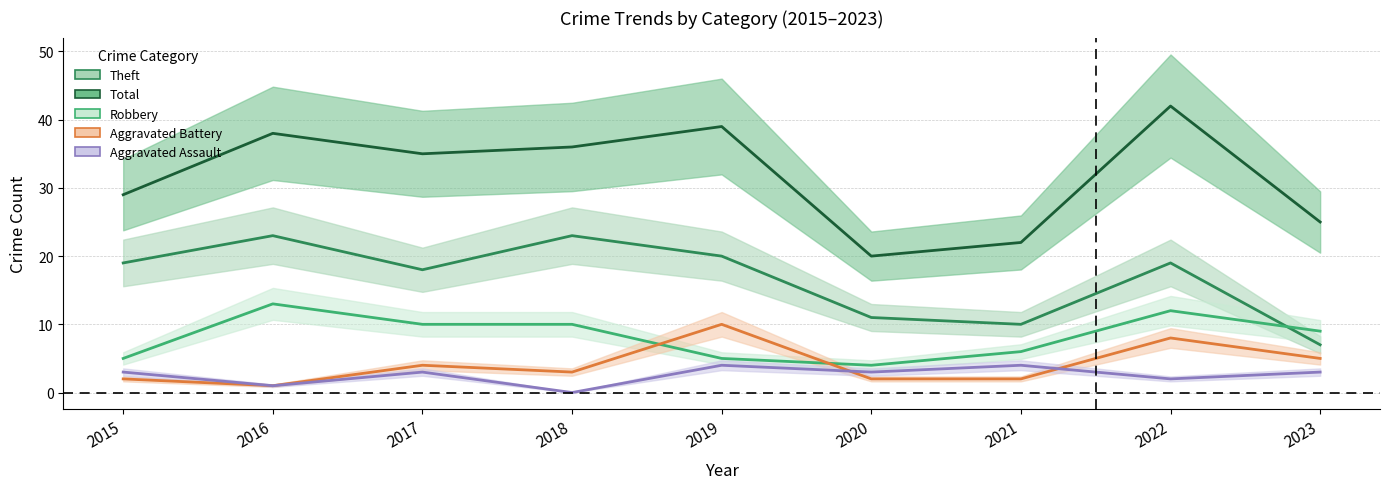

At how many categories does at least one series exceed 36?

3